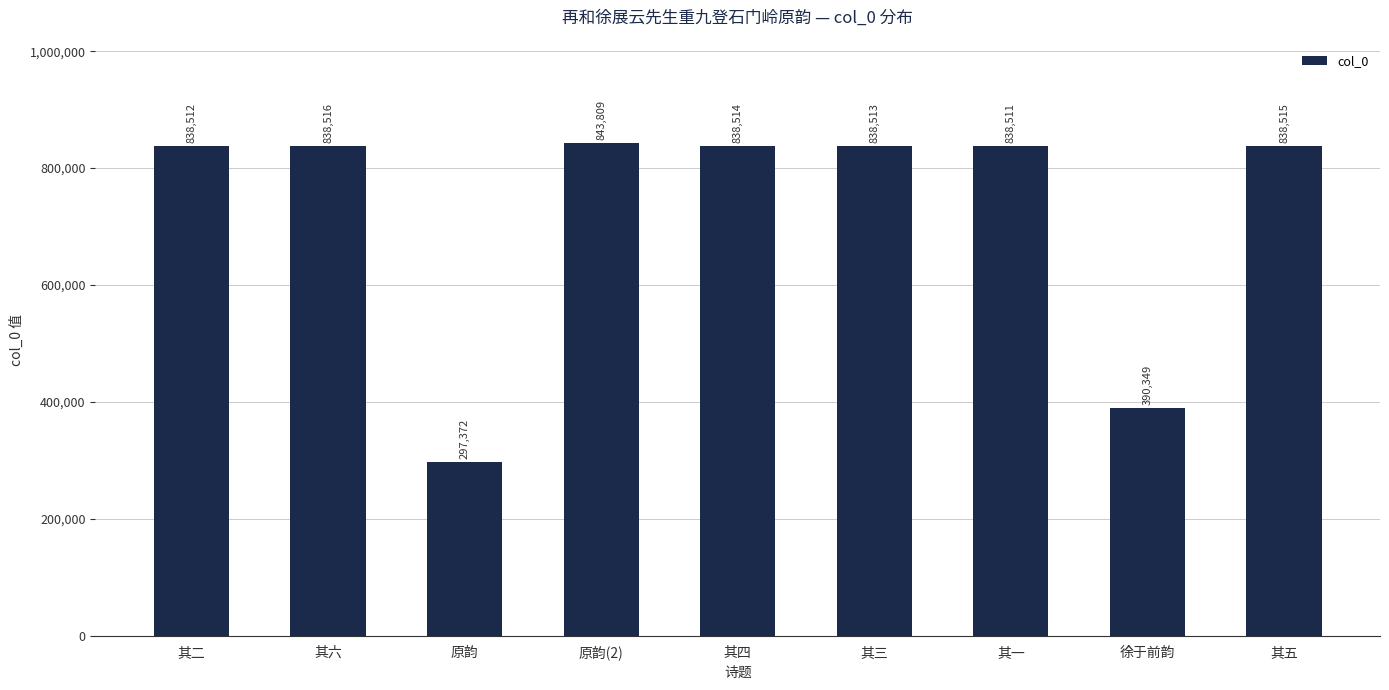

What is the change in value from 其二 to 原韵(2)?

+5297